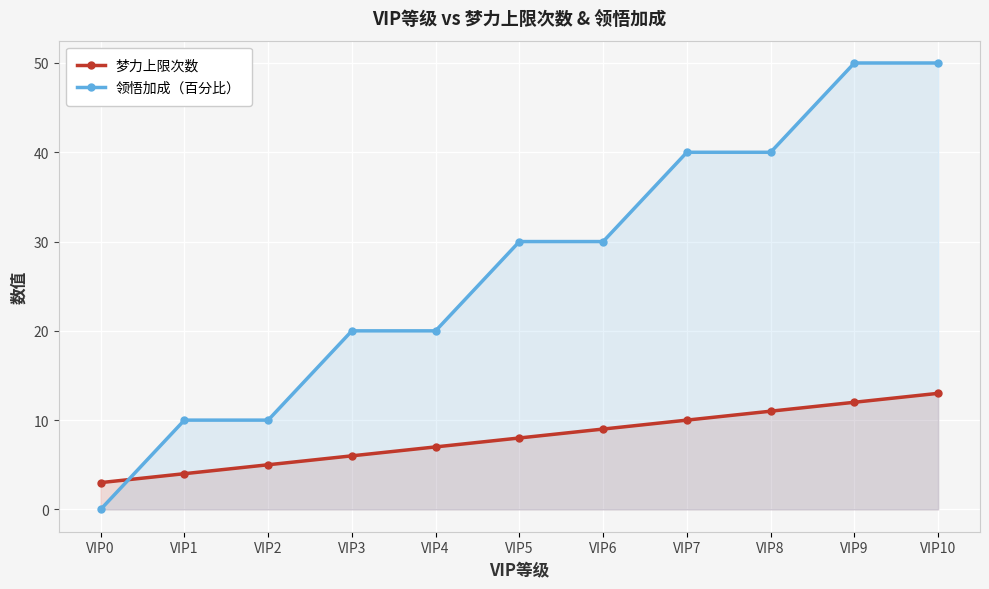

Reading left to right, list all the values displayed in this chart.

梦力上限次数: 3	4	5	6	7	8	9	10	11	12	13
领悟加成（百分比）: 0	10	10	20	20	30	30	40	40	50	50